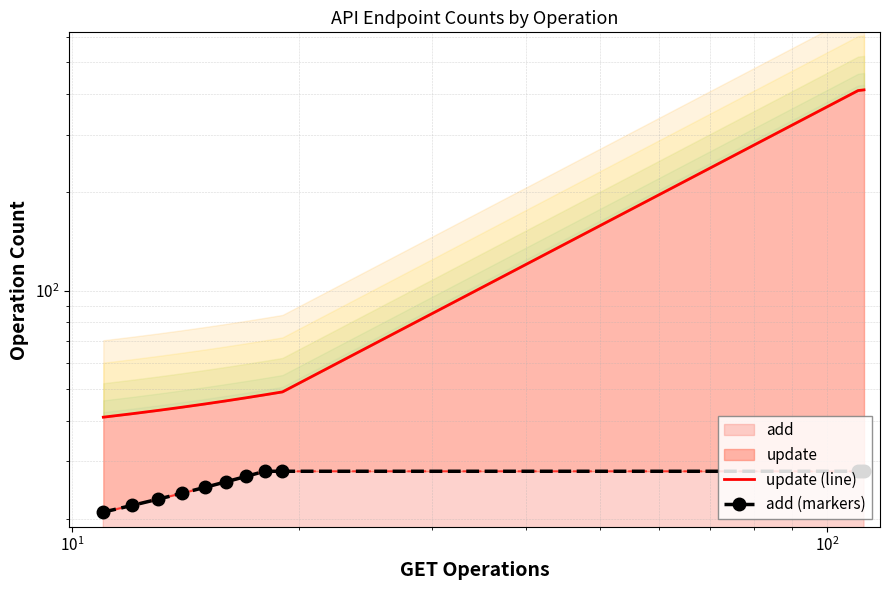

True or false: update (line) and add (markers) cross at least once.

False